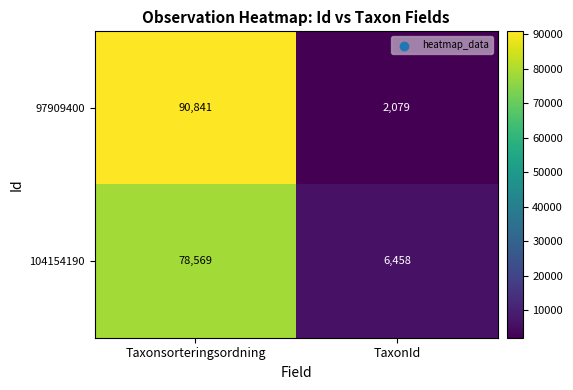

True or false: 97909400 has a value of 90841 at Taxonsorteringsordning.

True